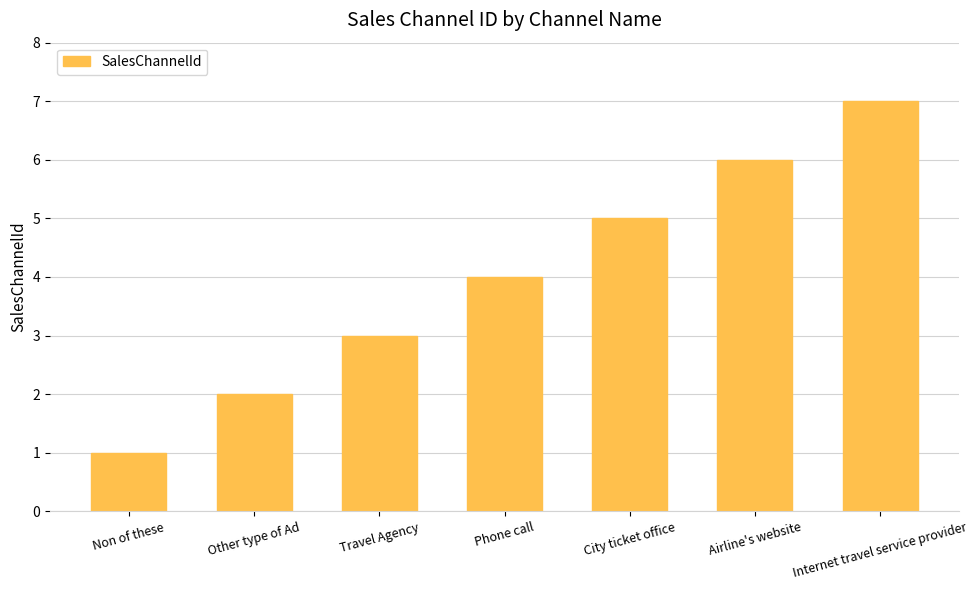

How many bars are there in total?

7